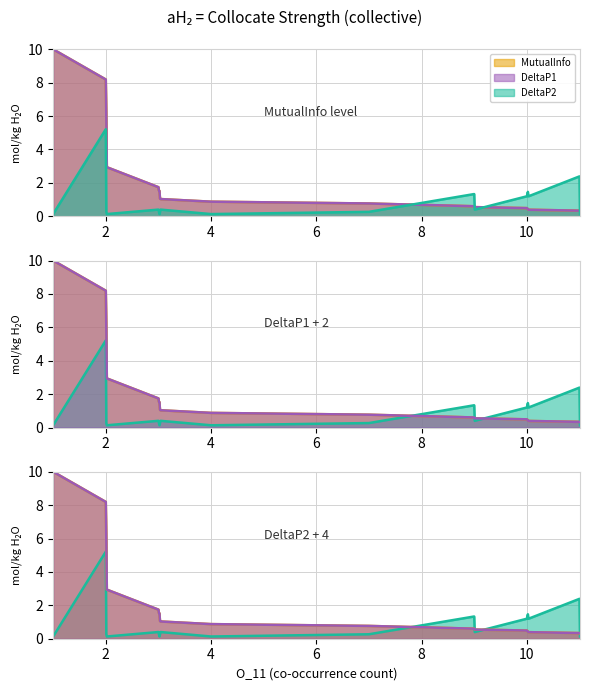

What is the greatest value displayed?

10.0